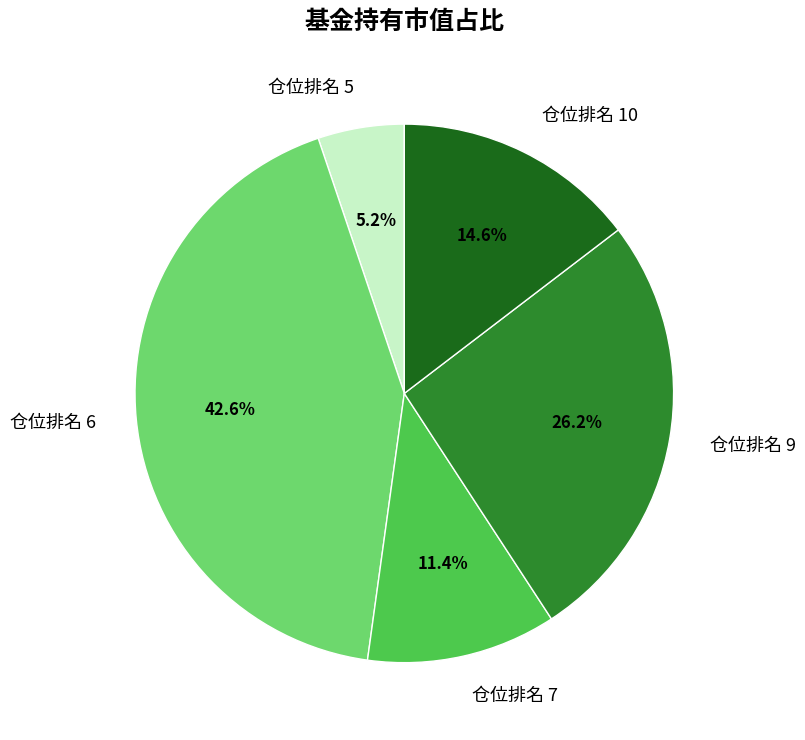

What is the ratio of the value at 仓位排名 7 to the value at 仓位排名 6?

0.3